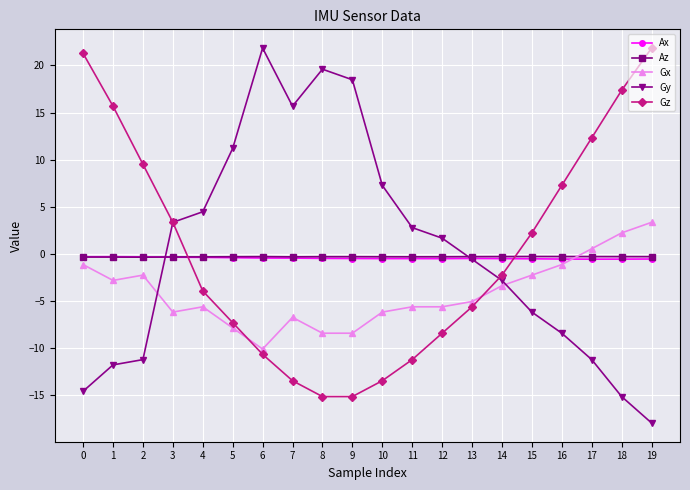

How many data points in Gz are above -2?

9